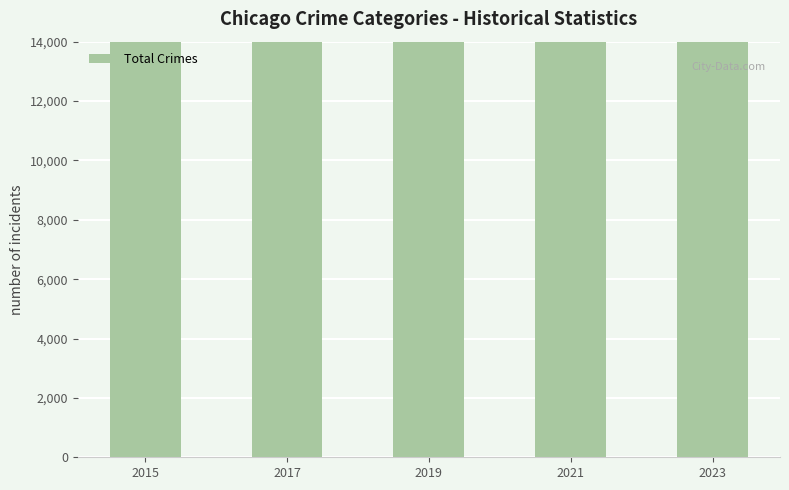

Is it true that the value at 2017 is 28164?

True